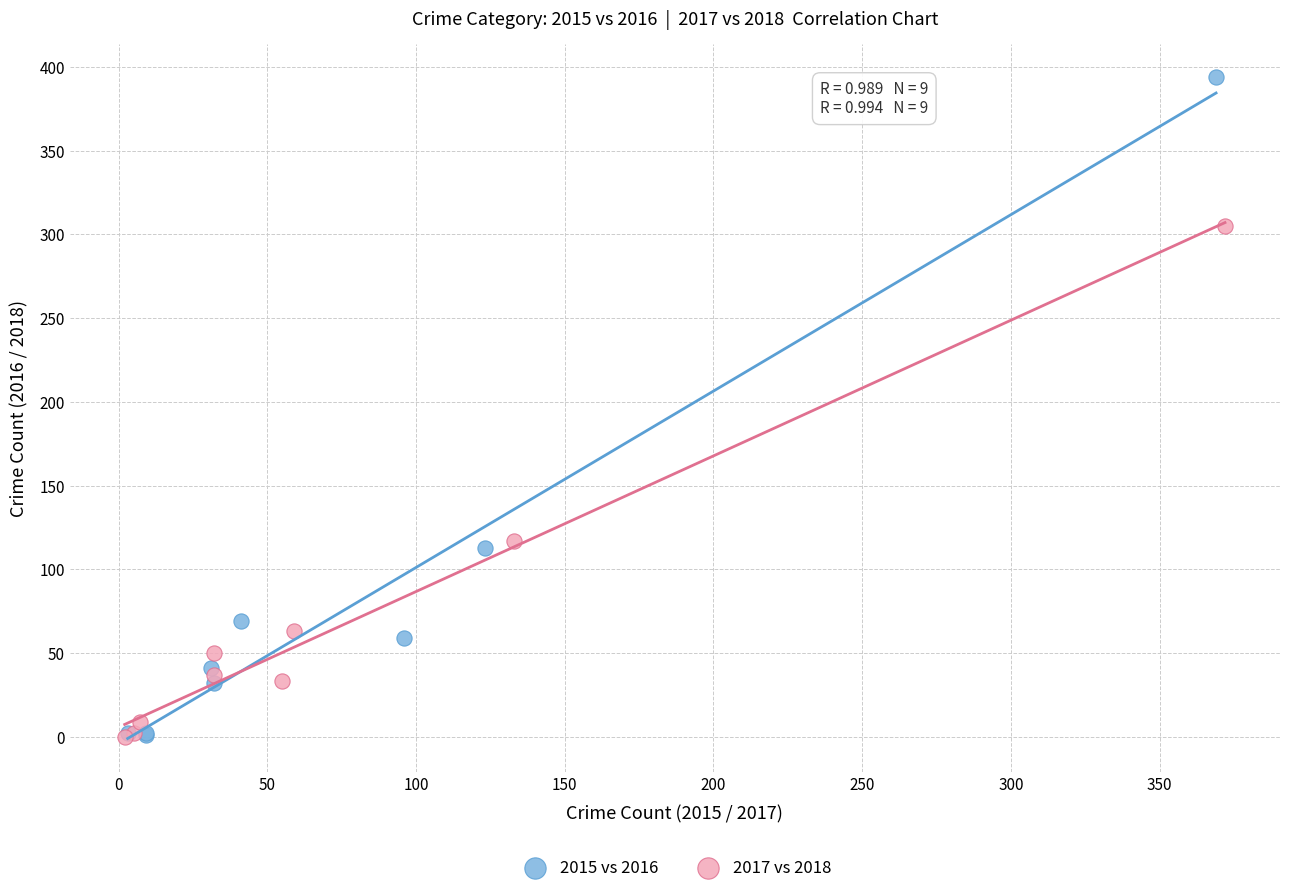

Which series has the widest spread of Y values?

2015 vs 2016